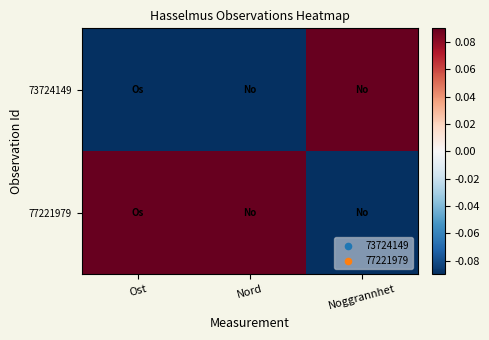

How many distinct data groups are displayed?

2